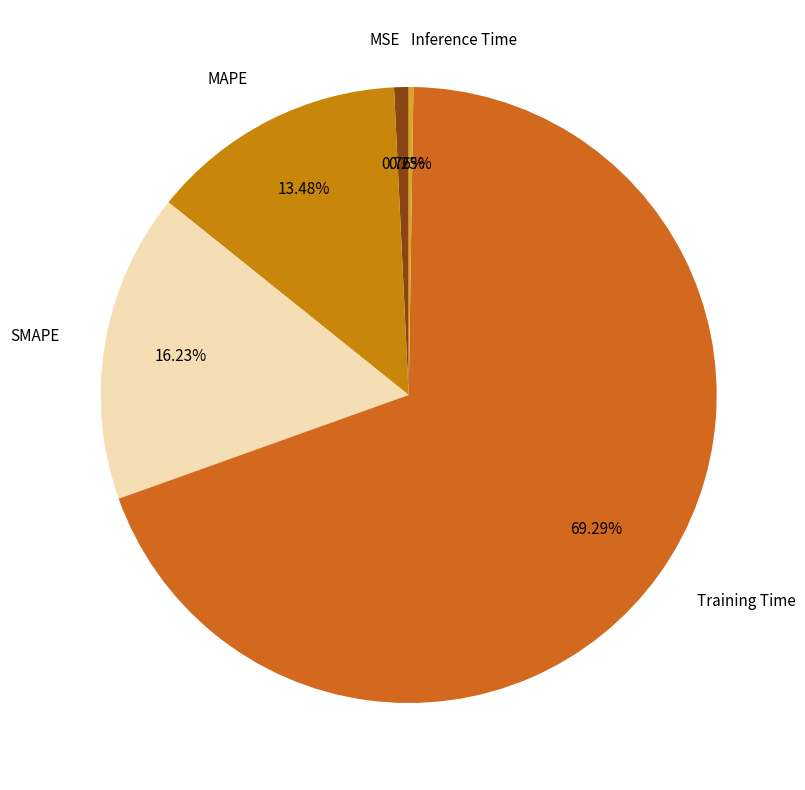

What is the largest slice in the pie chart?

Training Time